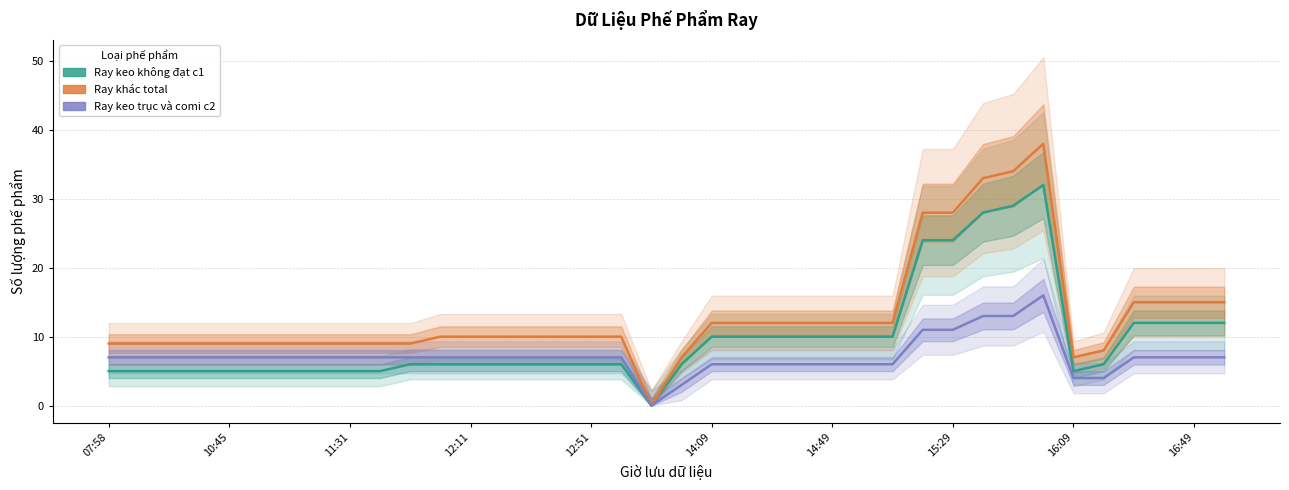

True or false: Ray keo trục và comi c2 and Ray khác total cross at least once.

False